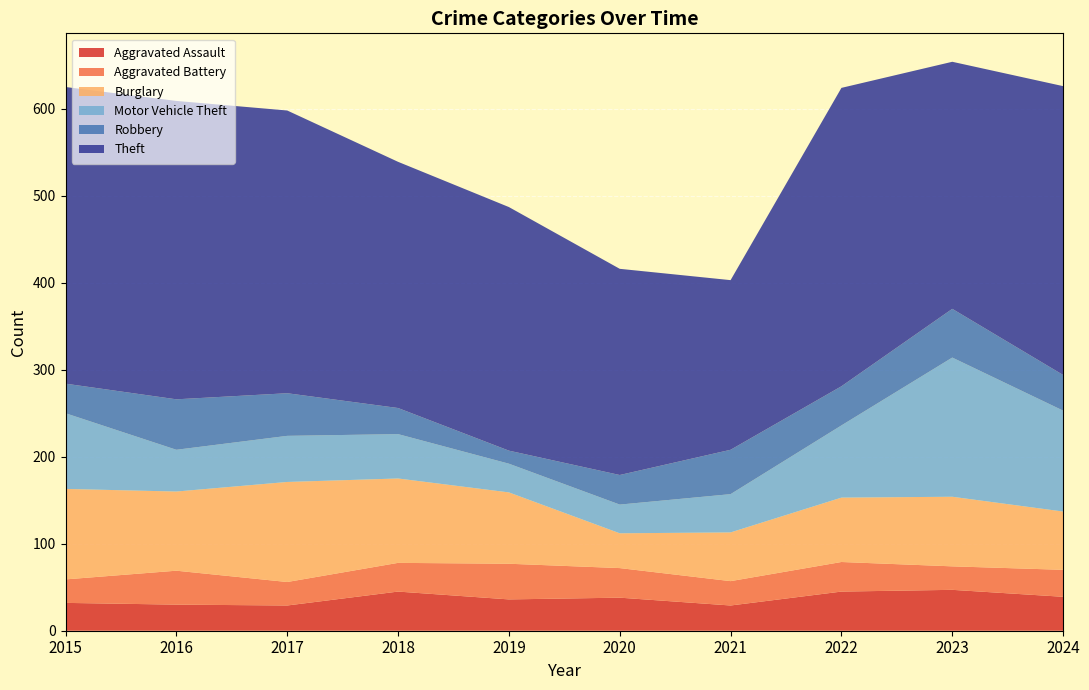

Reading left to right, transcribe all the data shown in this chart.

Aggravated Assault: 2015=32	2016=30	2017=29	2018=45	2019=36	2020=38	2021=29	2022=45	2023=47	2024=39
Aggravated Battery: 2015=27	2016=39	2017=27	2018=33	2019=41	2020=34	2021=28	2022=34	2023=27	2024=31
Burglary: 2015=104	2016=91	2017=115	2018=97	2019=82	2020=40	2021=56	2022=74	2023=80	2024=67
Motor Vehicle Theft: 2015=87	2016=48	2017=53	2018=51	2019=33	2020=33	2021=44	2022=83	2023=160	2024=116
Robbery: 2015=34	2016=58	2017=49	2018=30	2019=15	2020=34	2021=51	2022=45	2023=56	2024=41
Theft: 2015=341	2016=343	2017=325	2018=283	2019=280	2020=237	2021=195	2022=343	2023=284	2024=332